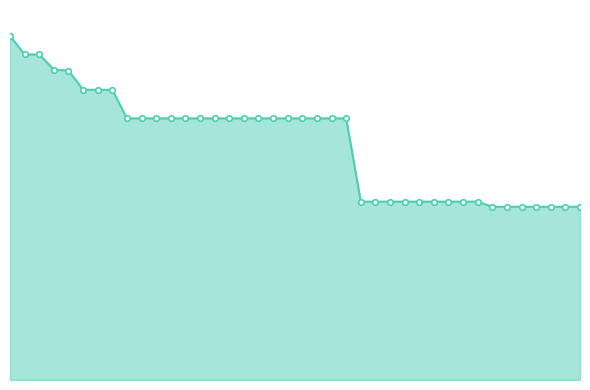

How many lines are shown in the chart?

1